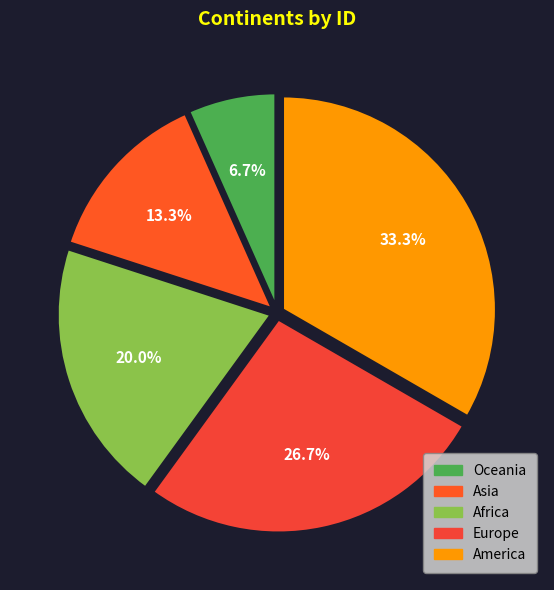

Is it true that America is 46% of the pie?

False